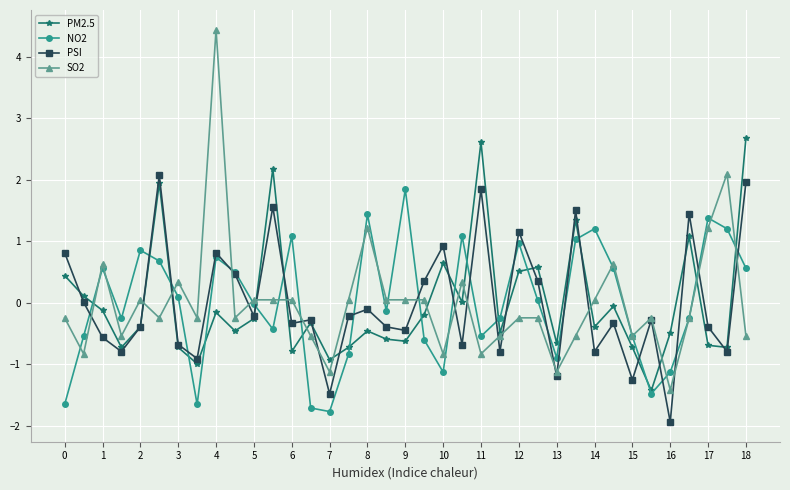

What is the value of the PM2.5 point at the 20th from the left?

-0.2